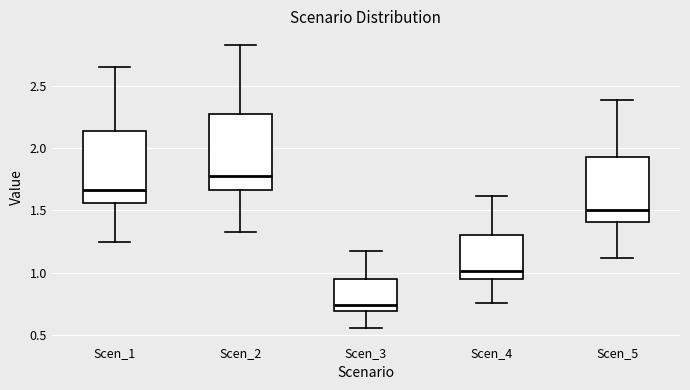

Reading left to right, transcribe this box plot: for each box, give where its median line is, the range the box spans, and where its two whiskers end, as read against the y-axis. The values are not printed on the chart, so give them approximately, as read against the axis.

Scen_1: median 1.65, box 1.55 to 2.15, whiskers 1.25 to 2.65
Scen_2: median 1.75, box 1.65 to 2.30, whiskers 1.35 to 2.80
Scen_3: median 0.75, box 0.70 to 0.95, whiskers 0.55 to 1.20
Scen_4: median 1.00, box 0.95 to 1.30, whiskers 0.75 to 1.60
Scen_5: median 1.50, box 1.40 to 1.95, whiskers 1.10 to 2.40